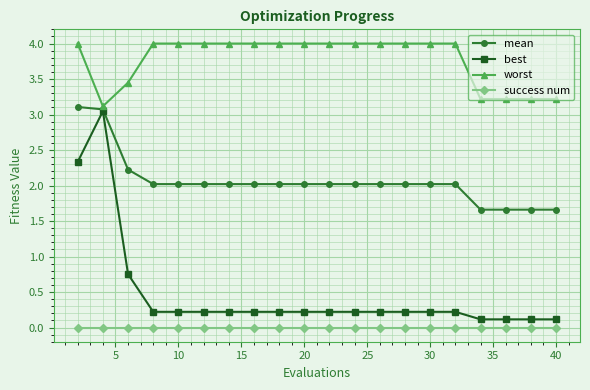

At how many categories does at least one series exceed 0?

20